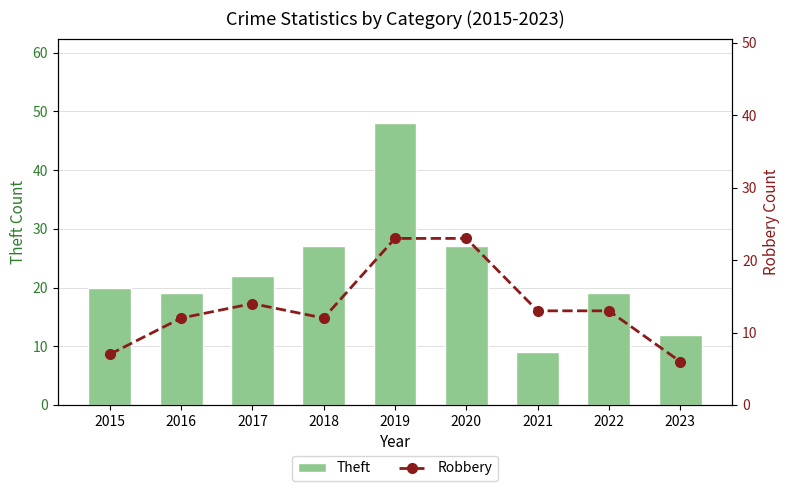

Is the value of Theft at 2020 greater than the value of Robbery at 2019?

Yes